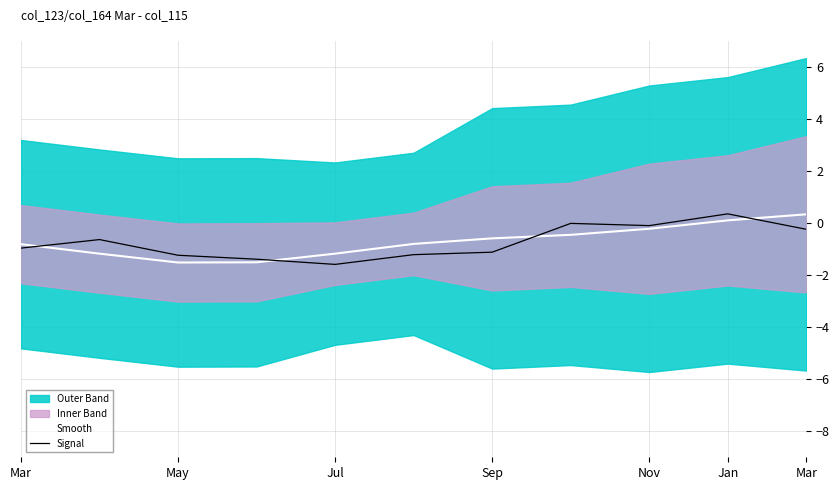

How many interior local valleys does the Smooth series have?

1